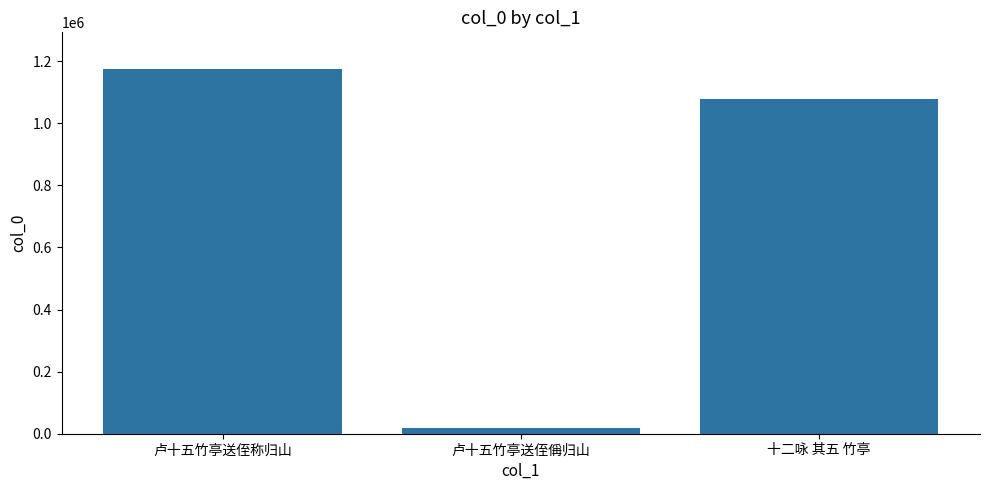

What is the difference between the maximum and second lowest values?

96942